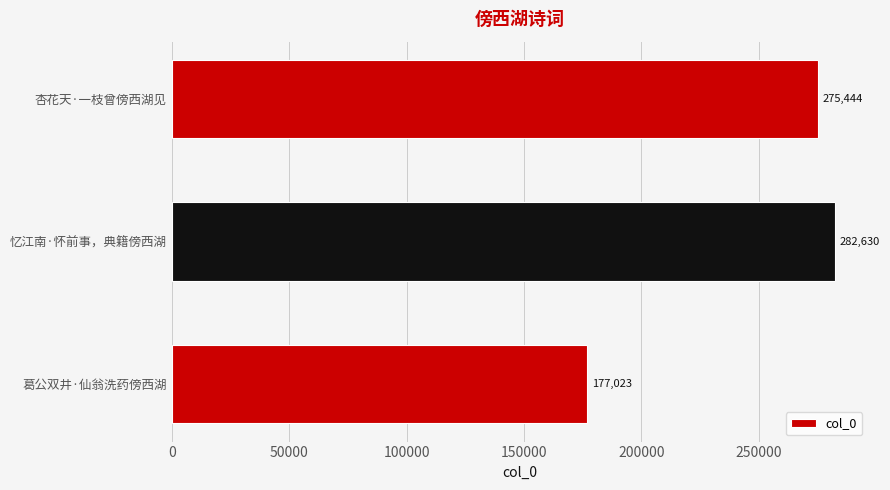

Reading bottom to top, what are all the values shown in this chart?

177023	282630	275444